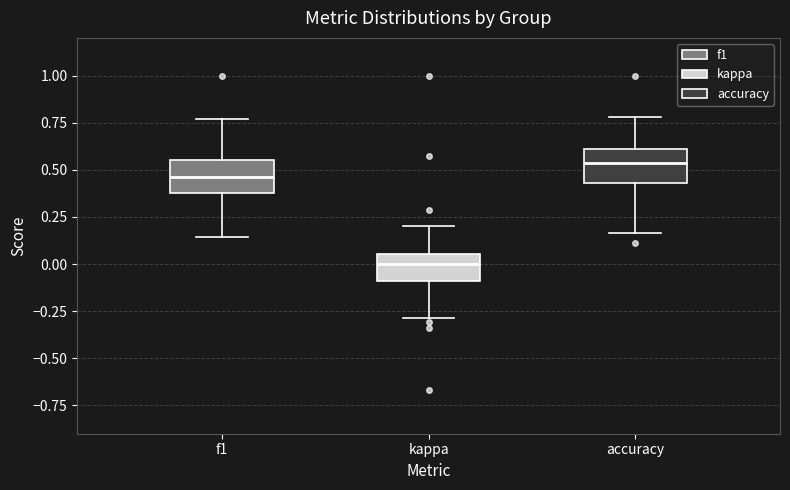

Reading left to right, transcribe this box plot: for each box, give where its median line is, the range the box spans, and where its two whiskers end, as read against the y-axis. The values are not printed on the chart, so give them approximately, as read against the axis.

f1: median 0.45, box 0.40 to 0.55, whiskers 0.15 to 0.75
kappa: median 0.00, box -0.10 to 0.05, whiskers -0.30 to 0.20
accuracy: median 0.55, box 0.45 to 0.60, whiskers 0.15 to 0.80